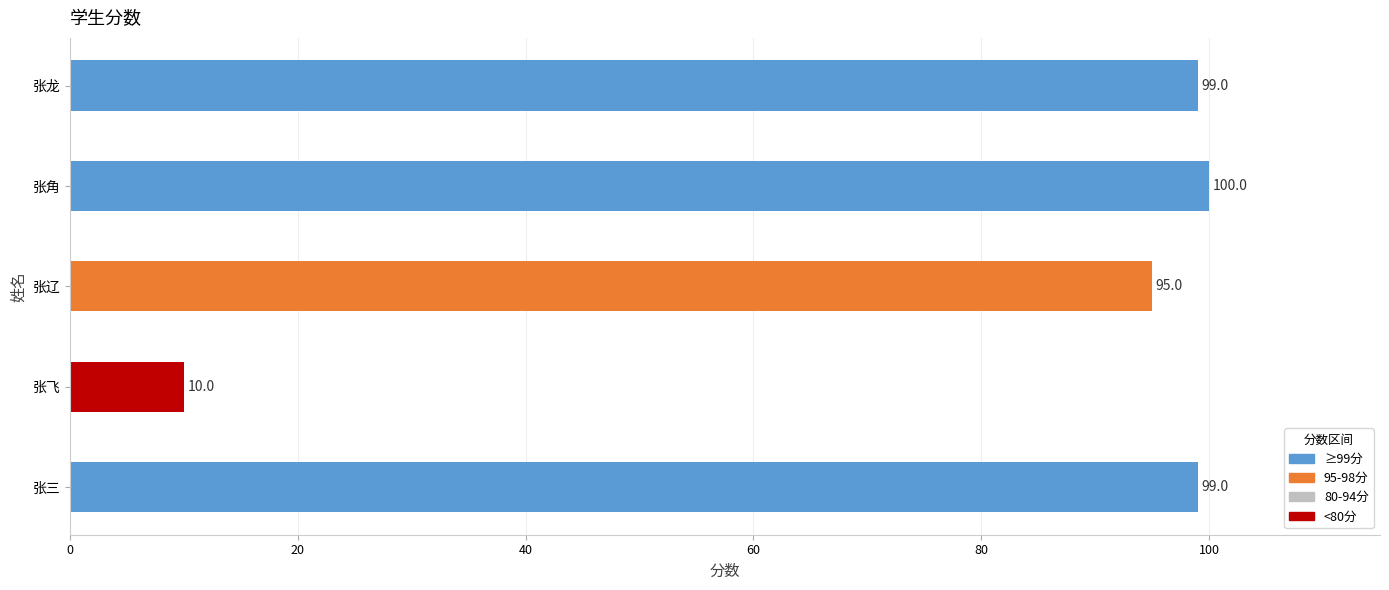

What is the average value?

81